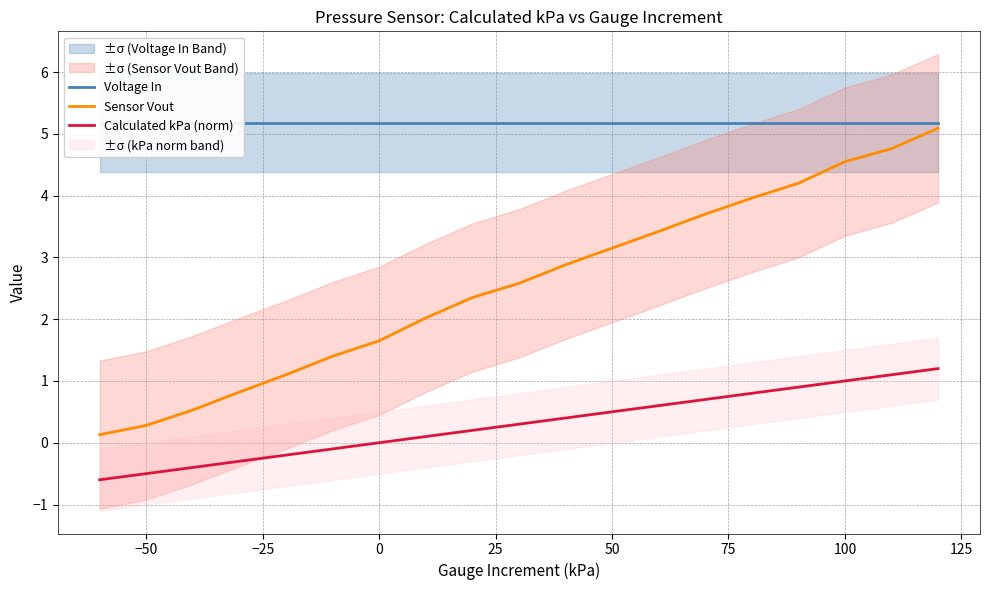

Is it true that Sensor Vout equals 8.1 at 100?

False